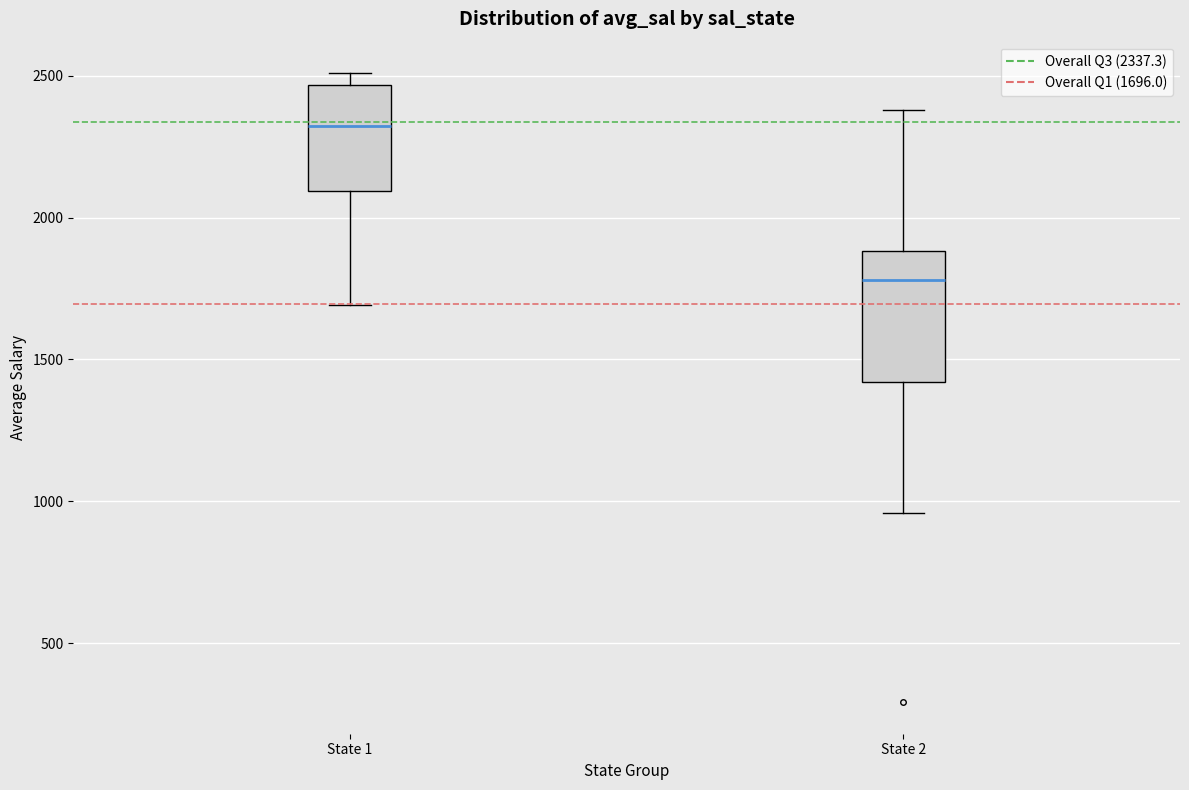

Reading left to right, read every box against the y-axis: the position of its median line, the range the box covers, and the ends of its whiskers. The values are not printed on the chart, so give them approximately, as read against the axis.

State 1: median 2300, box 2100 to 2450, whiskers 1700 to 2500
State 2: median 1800, box 1400 to 1900, whiskers 950 to 2400